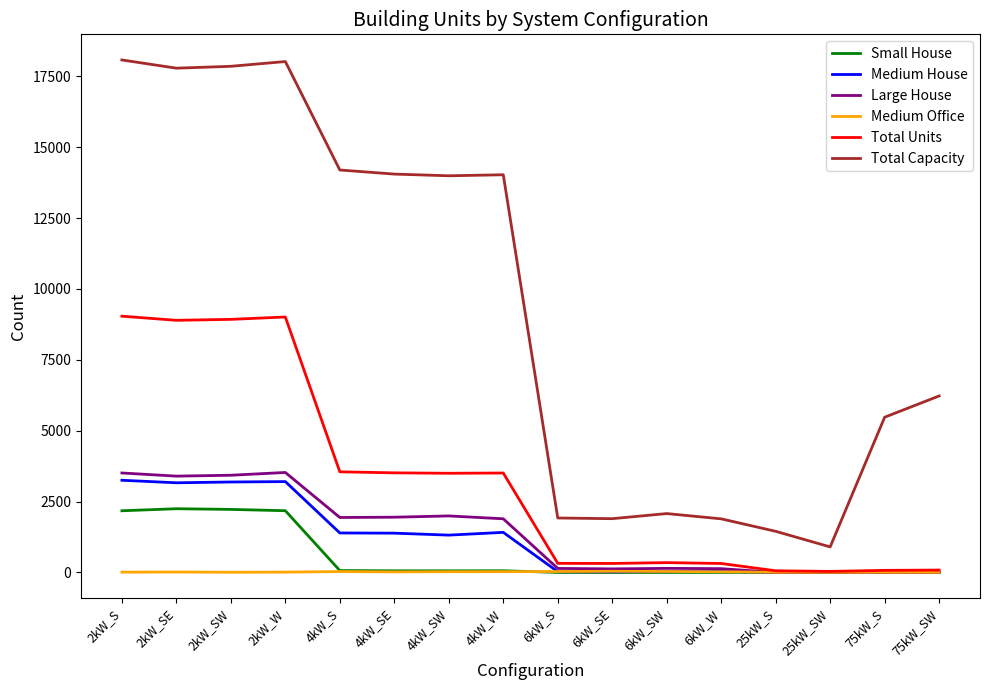

The value of Small House at 4kW_SE is 57. True or false?

True